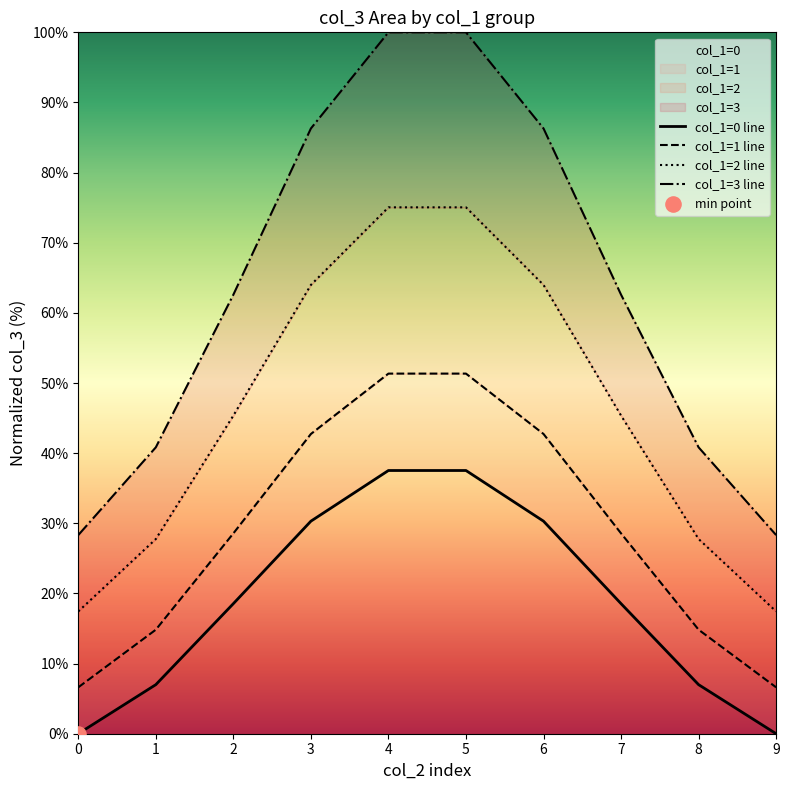

Which series contains the highest Y value?

col_1=3 line